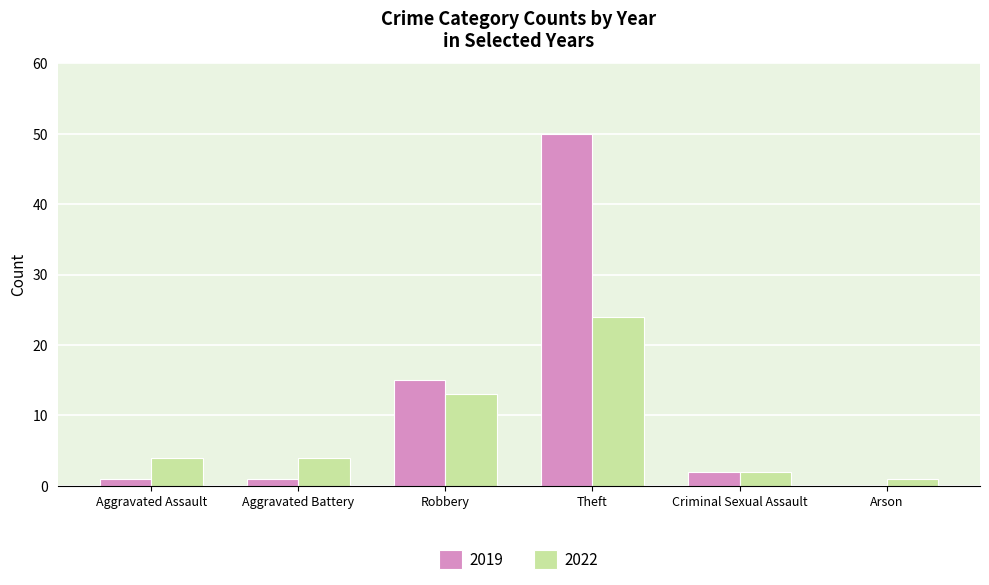

How many categories are shown in the chart?

6